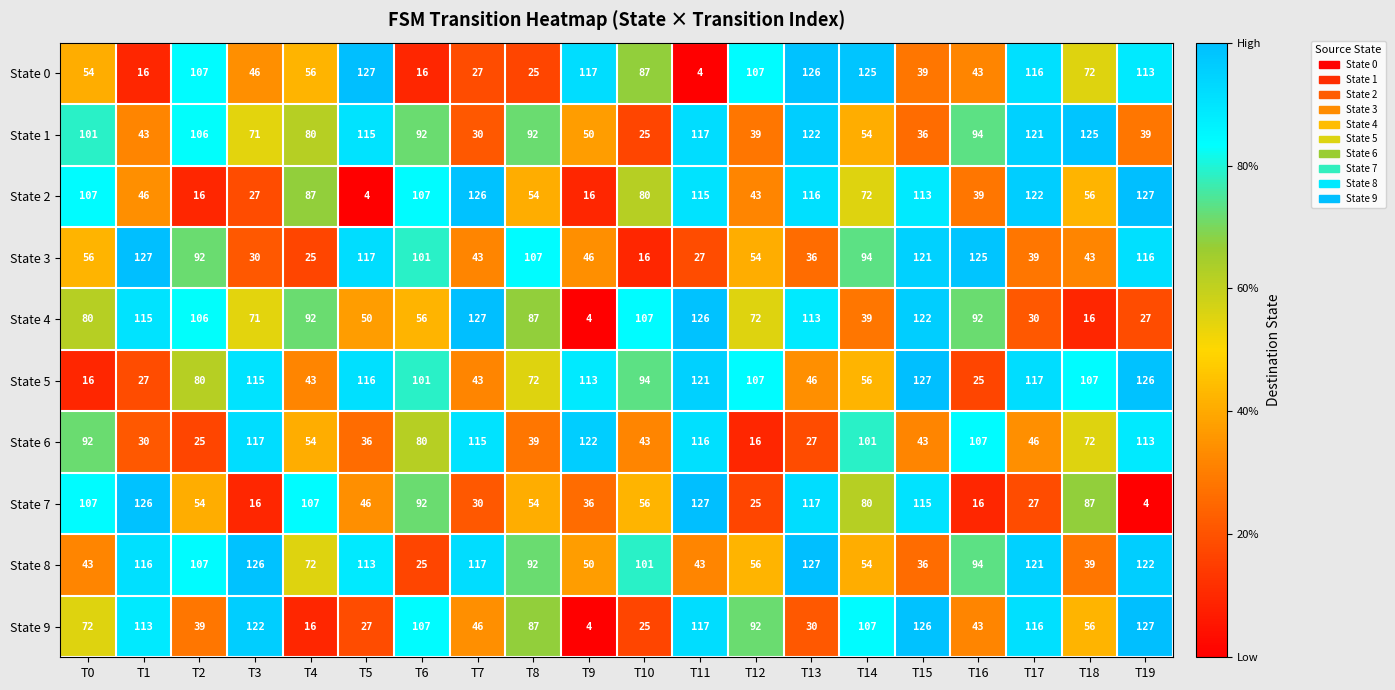

What is the difference between the State 4 values at T16 and T10?

15